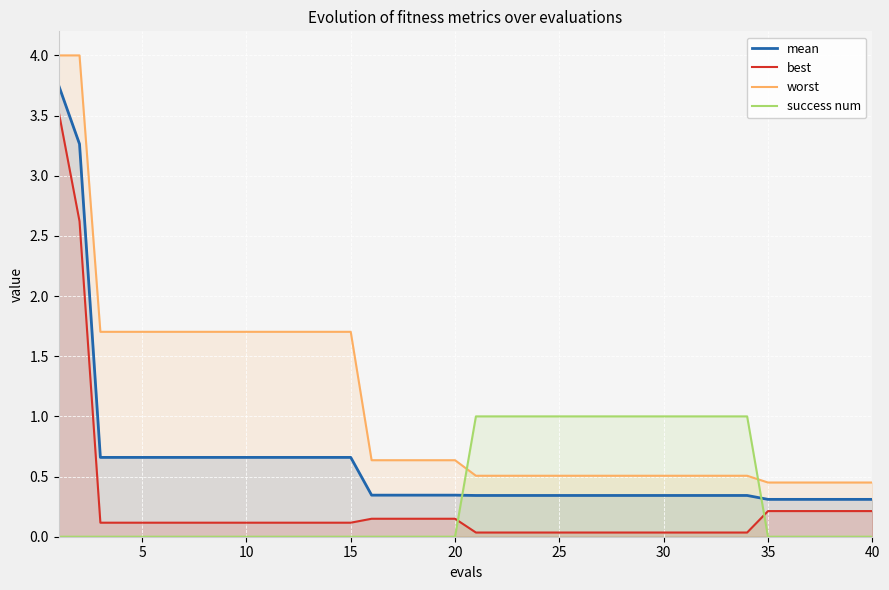

What is the sum of all best values?

10.2